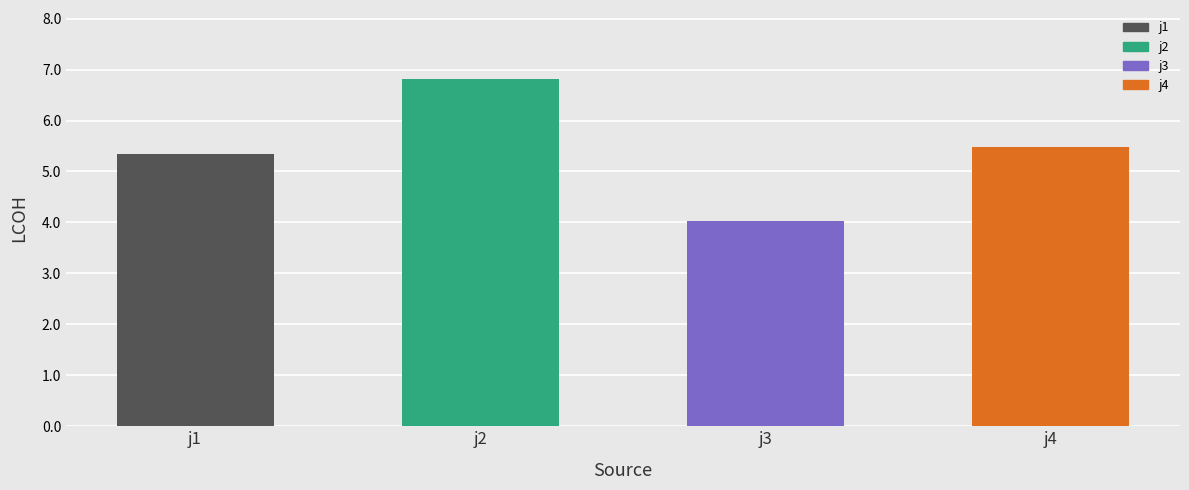

How many values are between 5 and 6?

2